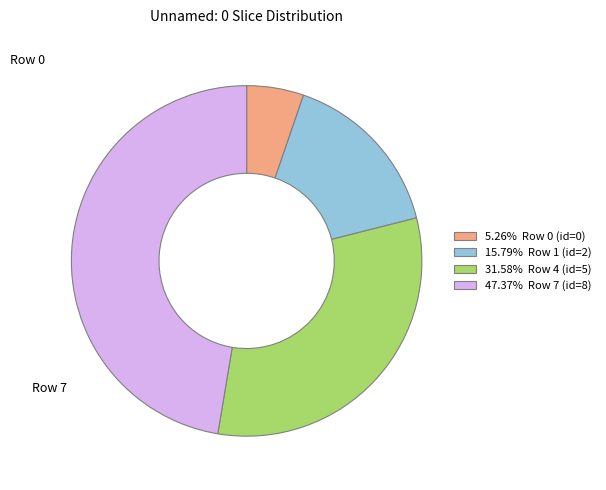

Is there a majority slice in this chart?

No